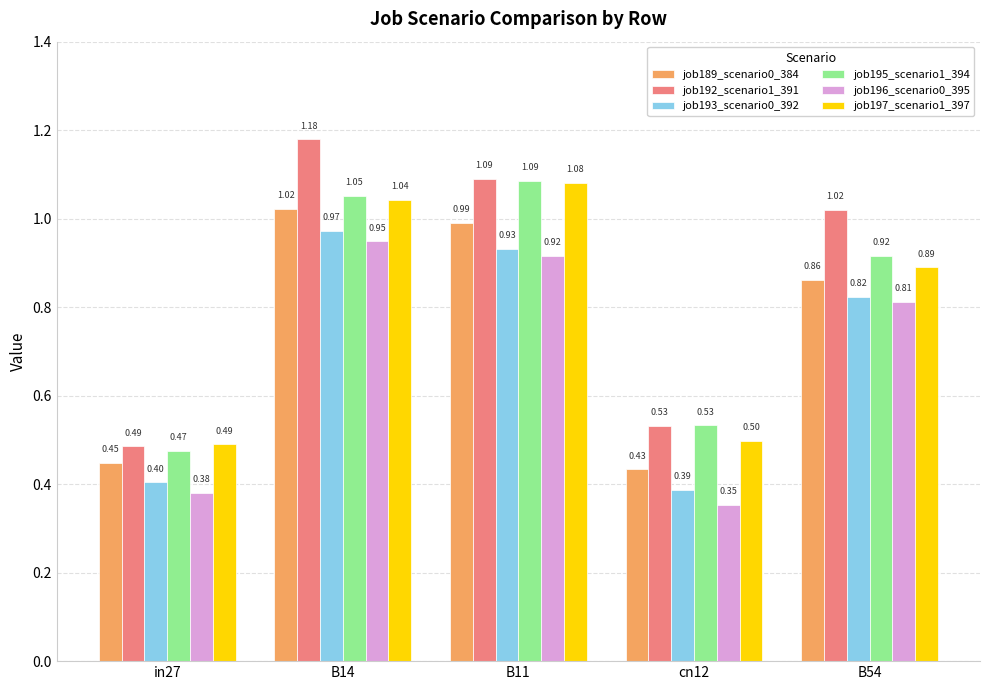

Rank the series by their maximum value, from highest to lowest.

job192_scenario1_391, job195_scenario1_394, job197_scenario1_397, job189_scenario0_384, job193_scenario0_392, job196_scenario0_395